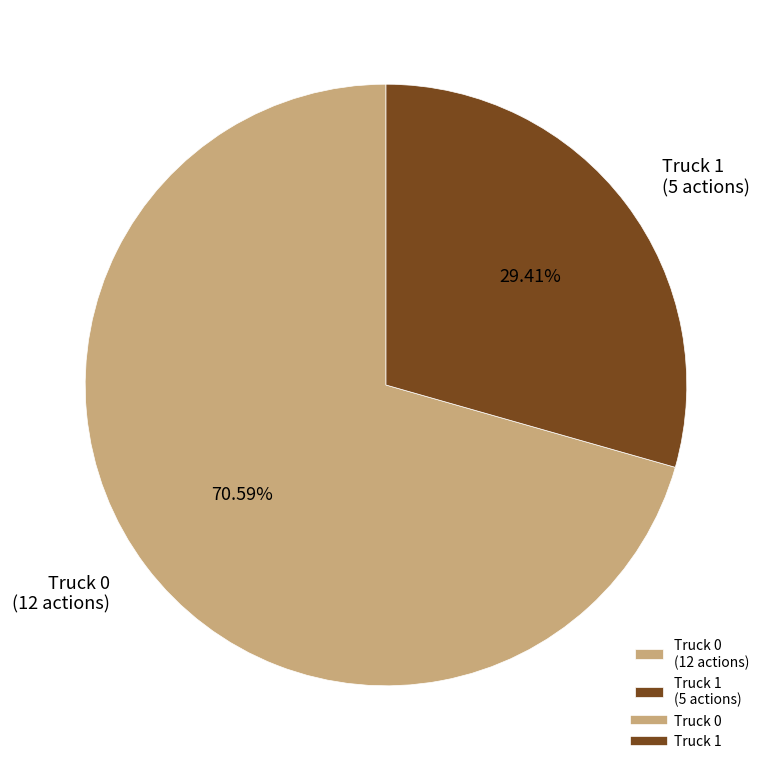

The Truck 1 slice represents 29% of the pie. True or false?

True